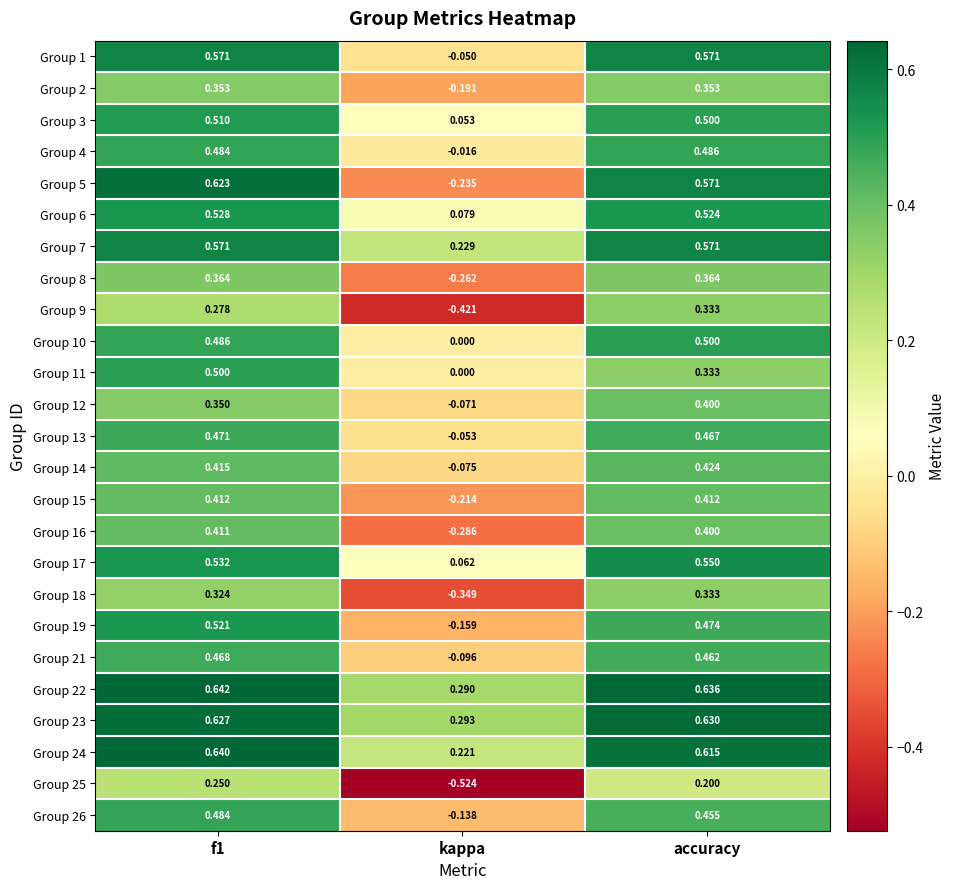

Which series changed the most between kappa and accuracy?

Group 5